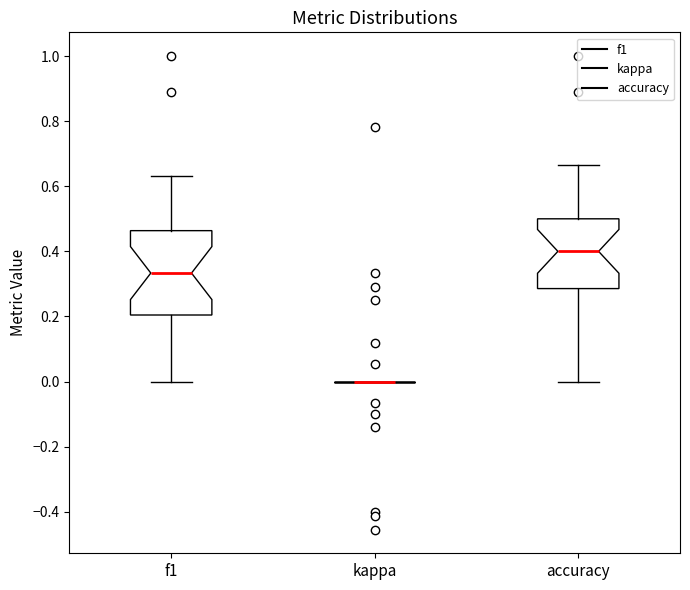

Where does the lower whisker of the box for accuracy end on the y-axis? The values are not printed on the chart, so give them approximately, as read against the axis.

0.00